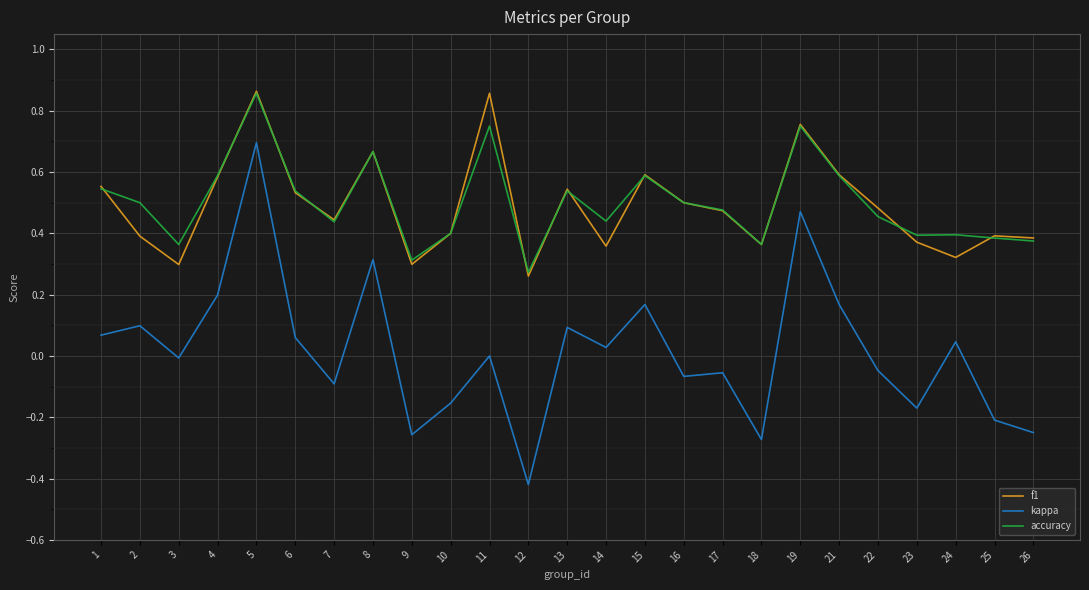

True or false: kappa and f1 cross at least once.

False